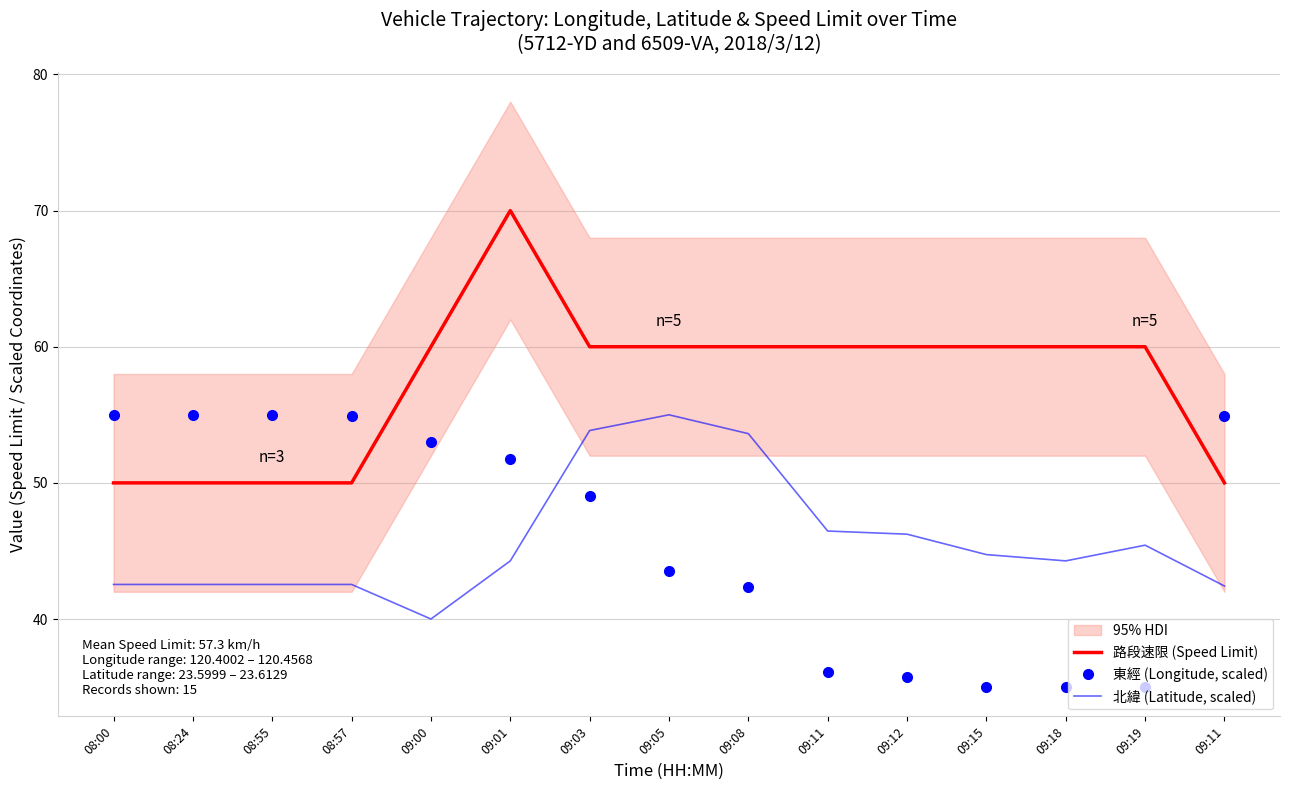

What is the minimum value shown in the chart?

35.0